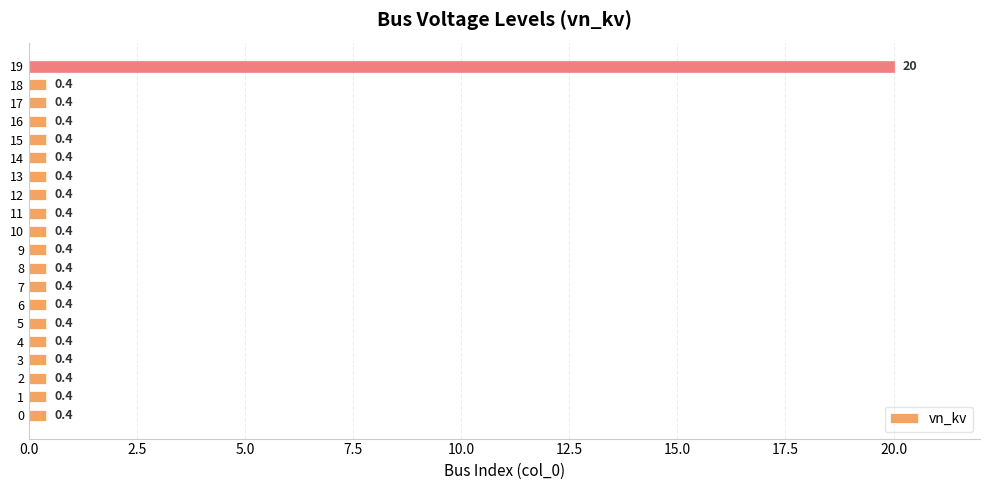

Are the bars grouped side by side (vs. stacked)?

No